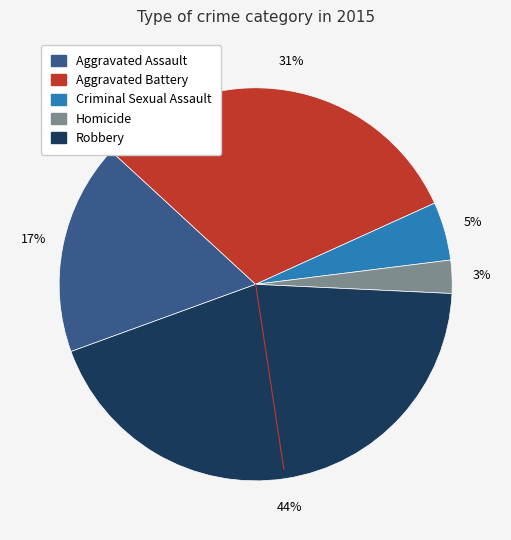

True or false: Homicide accounts for 13% of the total.

False